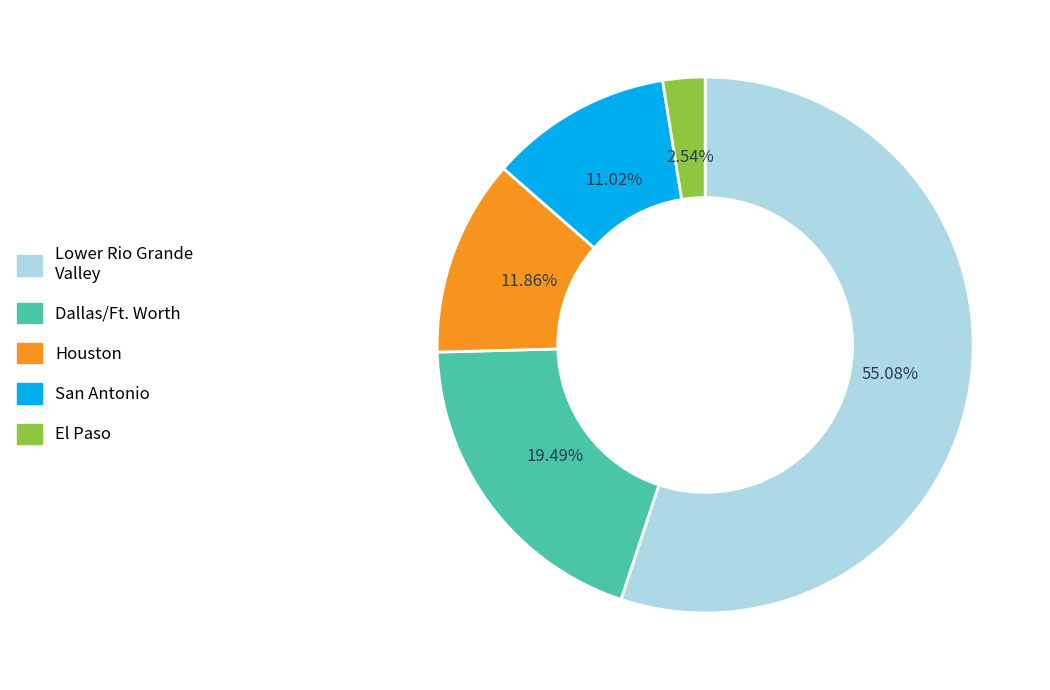

Is there any slice that represents more than half of the pie?

Yes